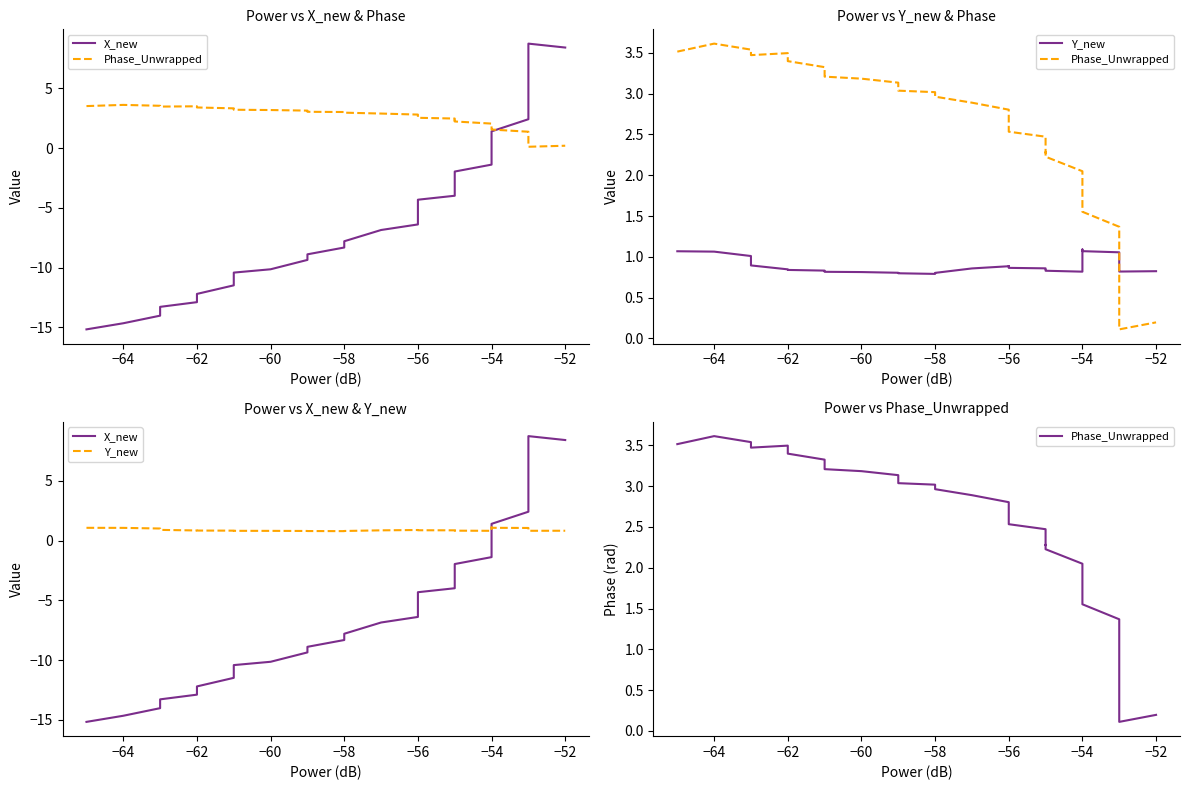

Rank the series at −54 from highest to lowest value.

Phase_Unwrapped, Y_new, X_new